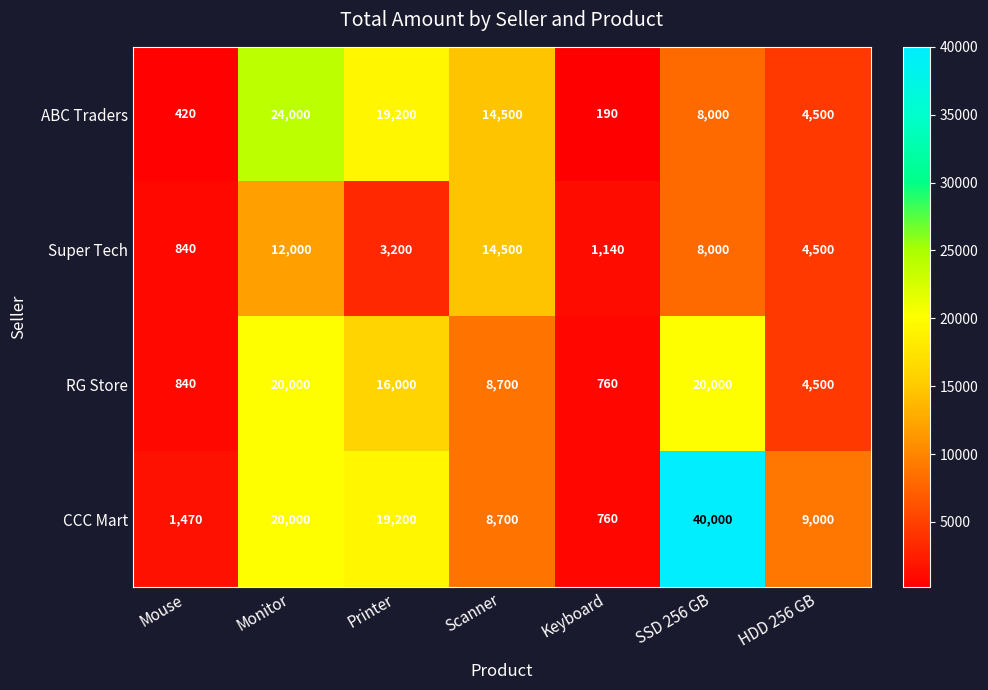

True or false: RG Store has a value of 760 at Keyboard.

True